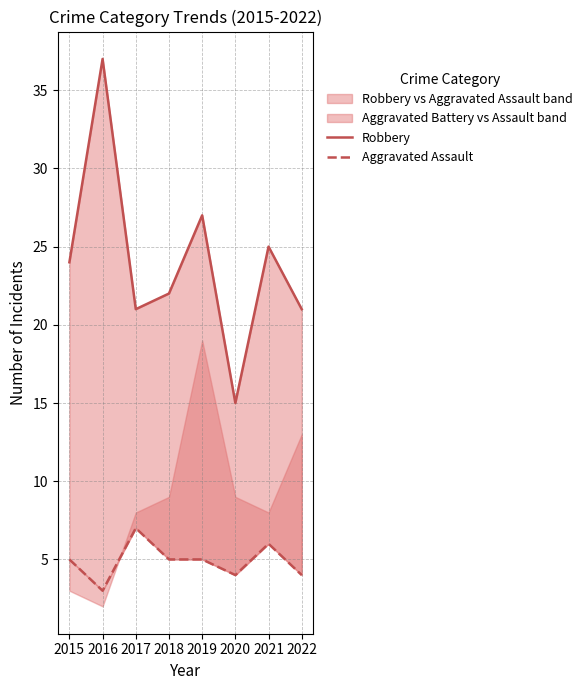

Rank the series by their average value, from highest to lowest.

Robbery, Aggravated Assault